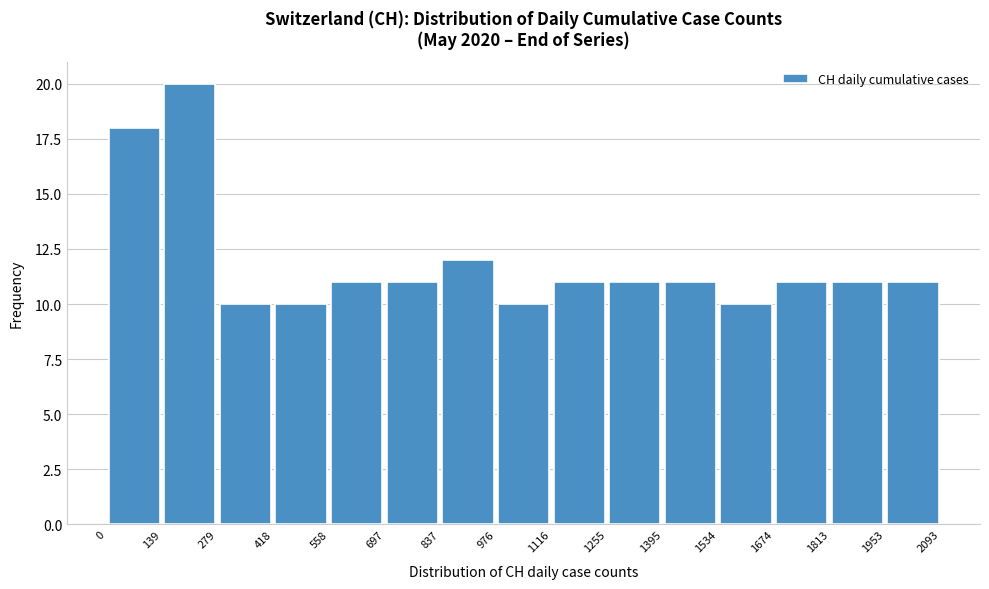

Reading left to right, transcribe this chart: for each bar, give the range it covers on the x-axis and its height. The values are not printed on the chart, so give them approximately, as read against the axis.

0 to 139: 18
139 to 279: 20
279 to 418: 10
418 to 558: 10
558 to 697: 11
697 to 837: 11
837 to 976: 12
976 to 1116: 10
1116 to 1255: 11
1255 to 1395: 11
1395 to 1534: 11
1534 to 1674: 10
1674 to 1813: 11
1813 to 1953: 11
1953 to 2093: 11